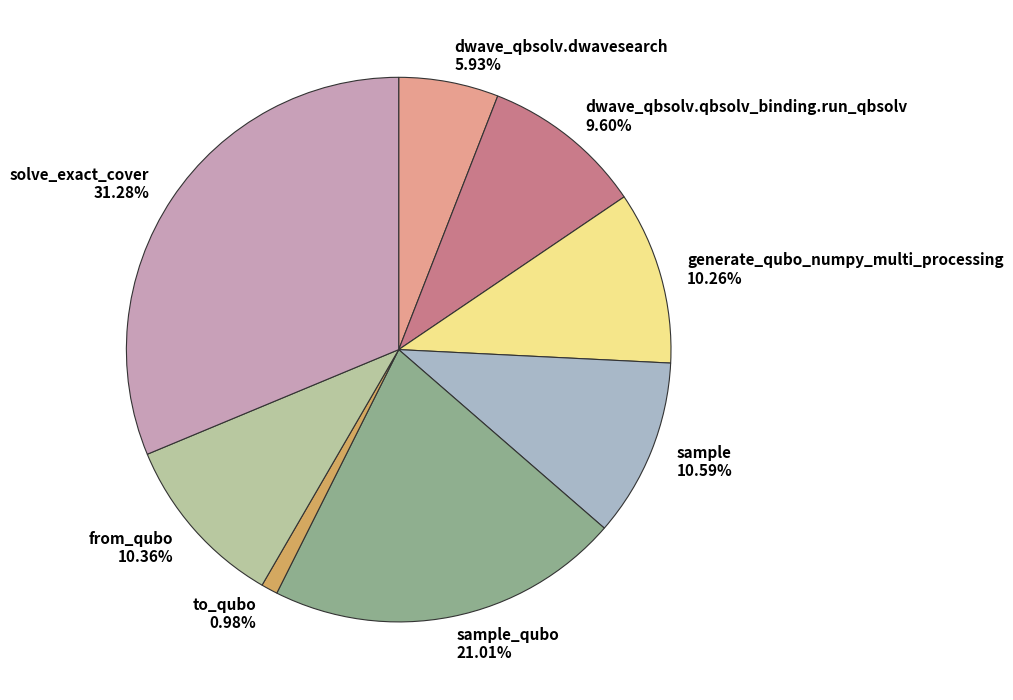

Does any single category account for the majority?

No